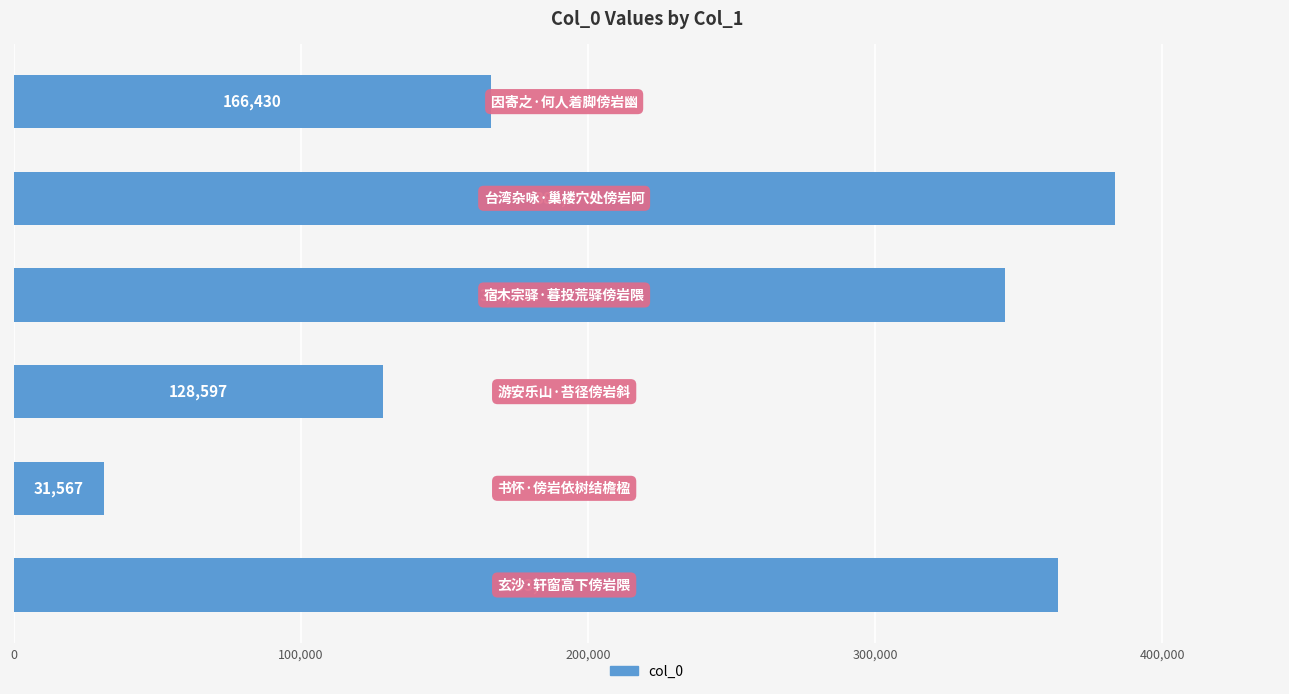

Reading bottom to top, extract all data points from this chart.

363752	31567	128597	345202	383475	166430